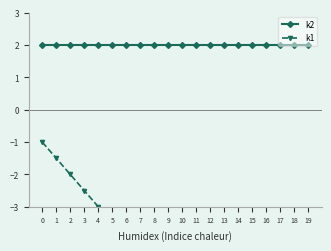

The k1 series shows -1.5 at 1. True or false?

True